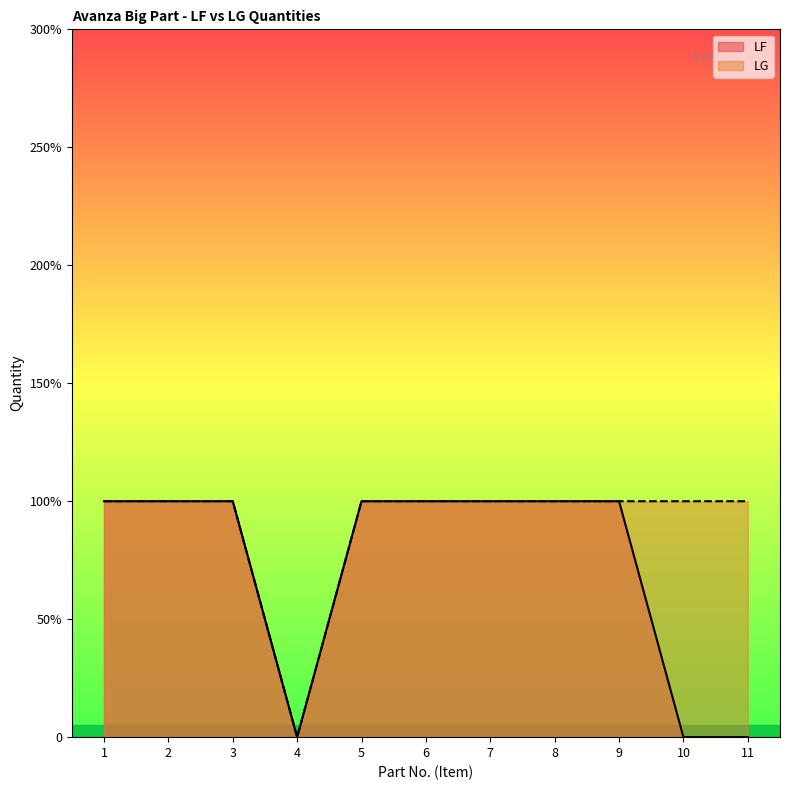

What value does the LG series have at 7?

1